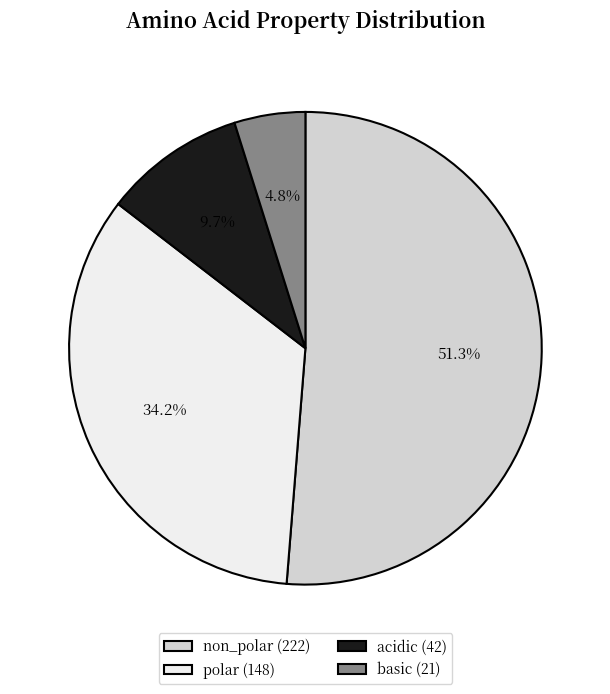

Which has a higher value, acidic or polar?

polar